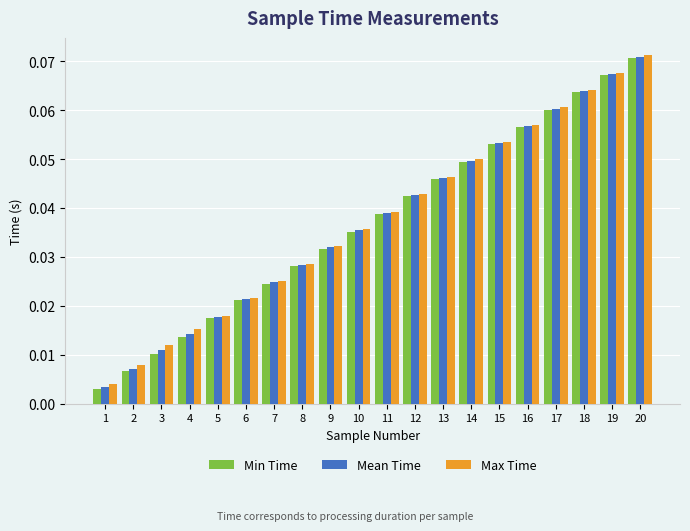

How many groups of bars are there?

20